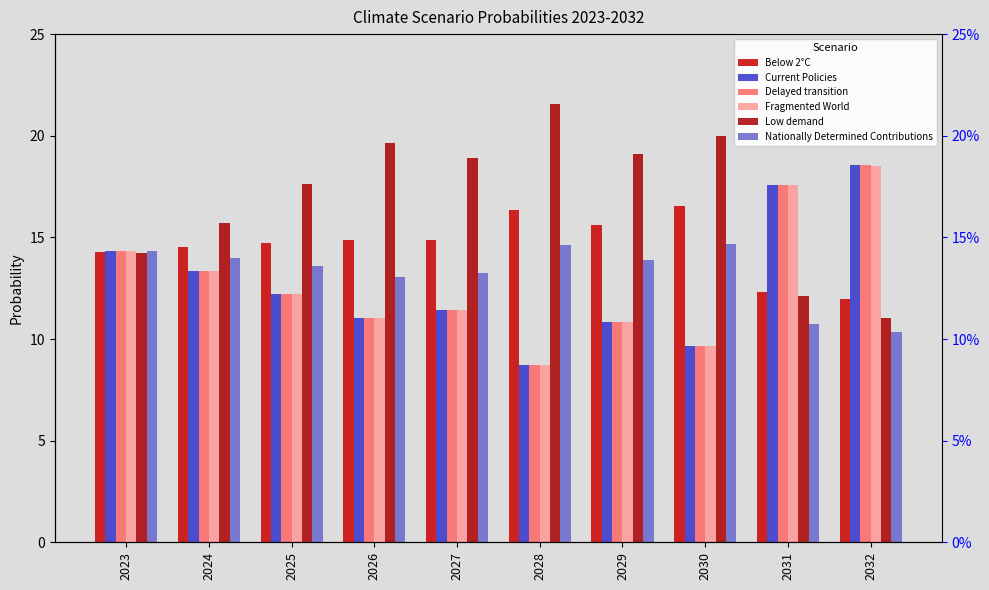

Between 2027 and 2030, which series saw the biggest shift?

Fragmented World